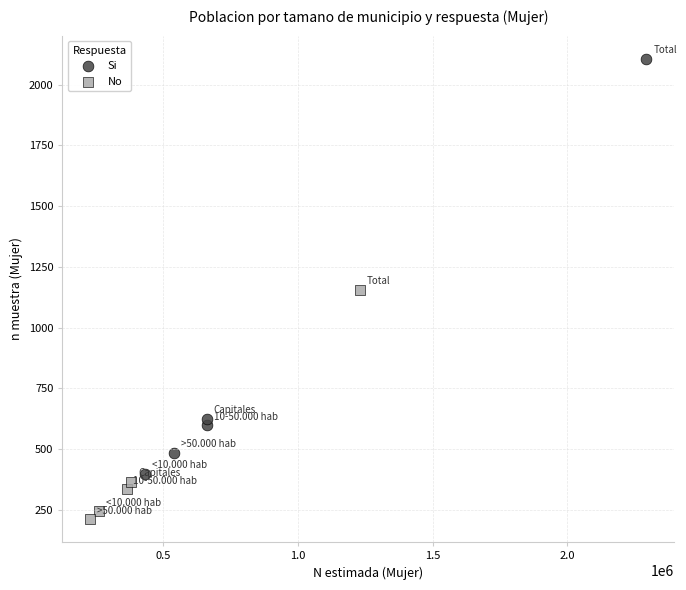

Which series contains the highest Y value?

Si